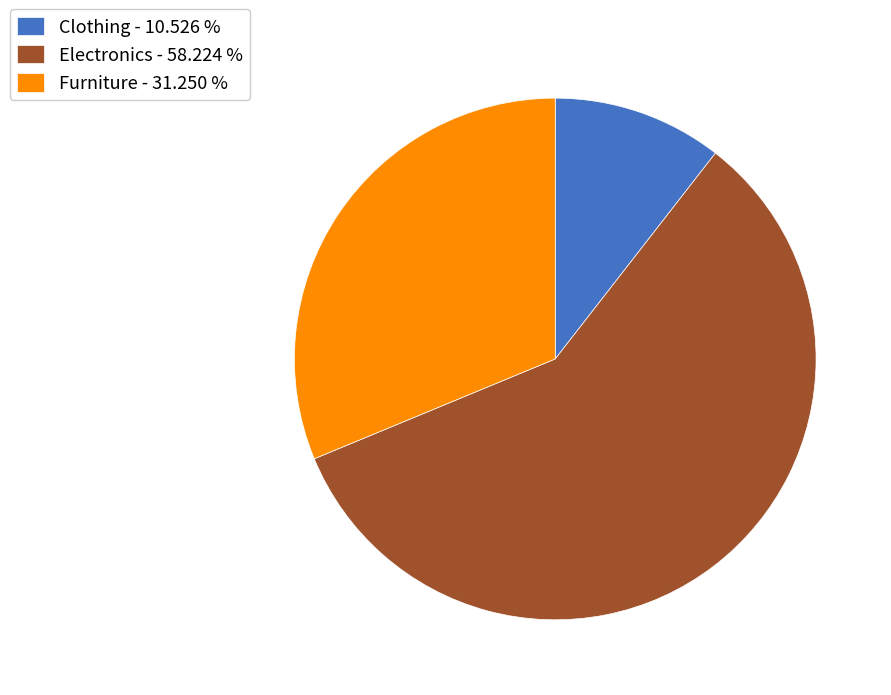

Approximately how many times larger is the value at Furniture - 31.250 % compared to Clothing - 10.526 %?

3.0